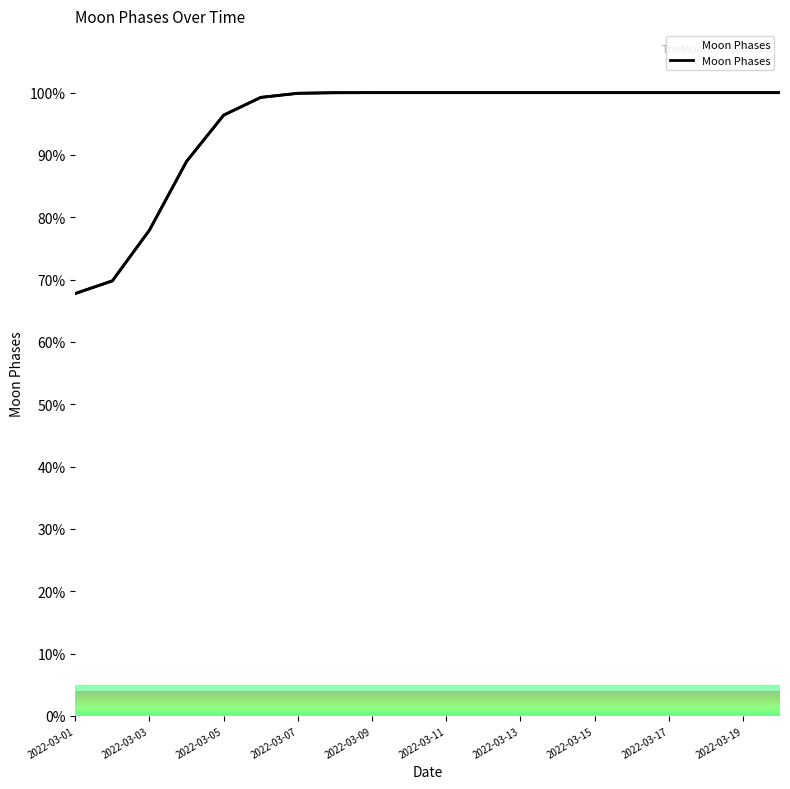

Reading right to left, extract all data points from this chart.

100.0	100.0	100.0	100.0	100.0	100.0	100.0	100.0	100.0	100.0	100.0	100.0	100.0	99.9	99.2	96.4	89.0	77.9	69.8	67.8